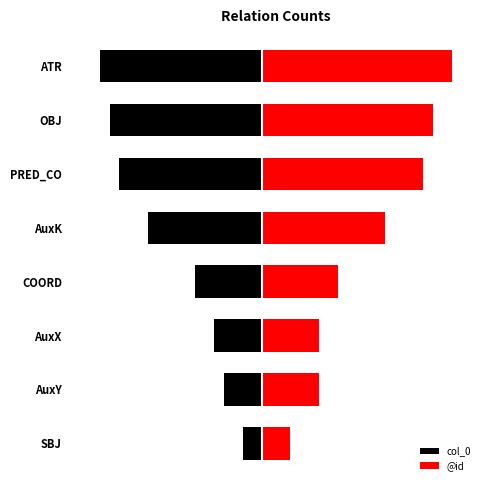

Is it true that col_0 equals -6 at AuxY?

False